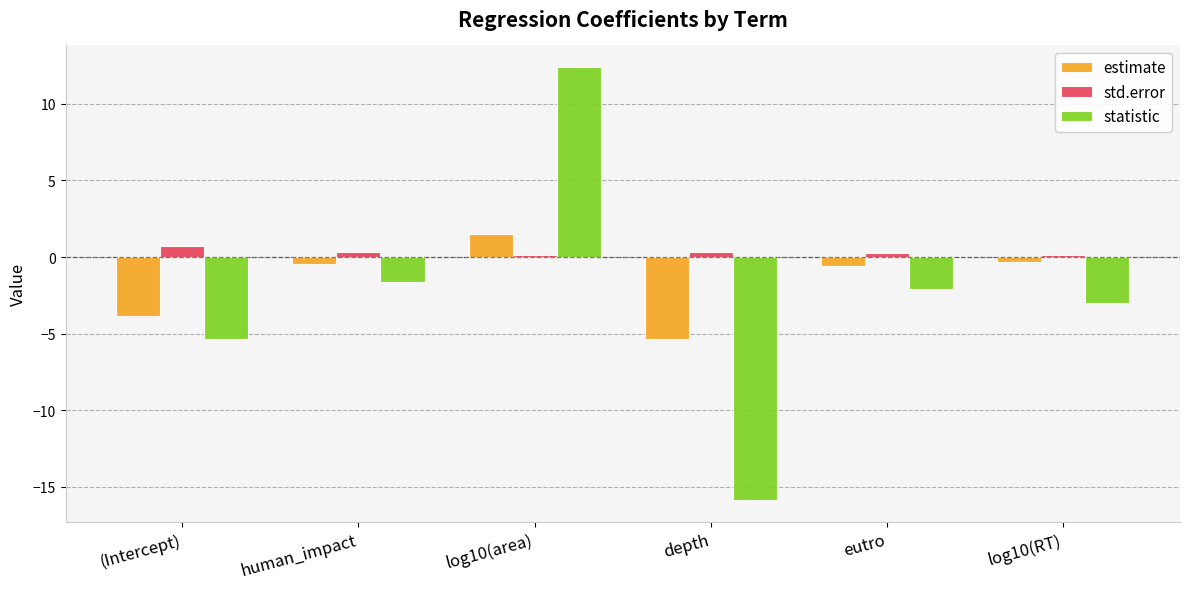

What is the maximum value for statistic?

12.4